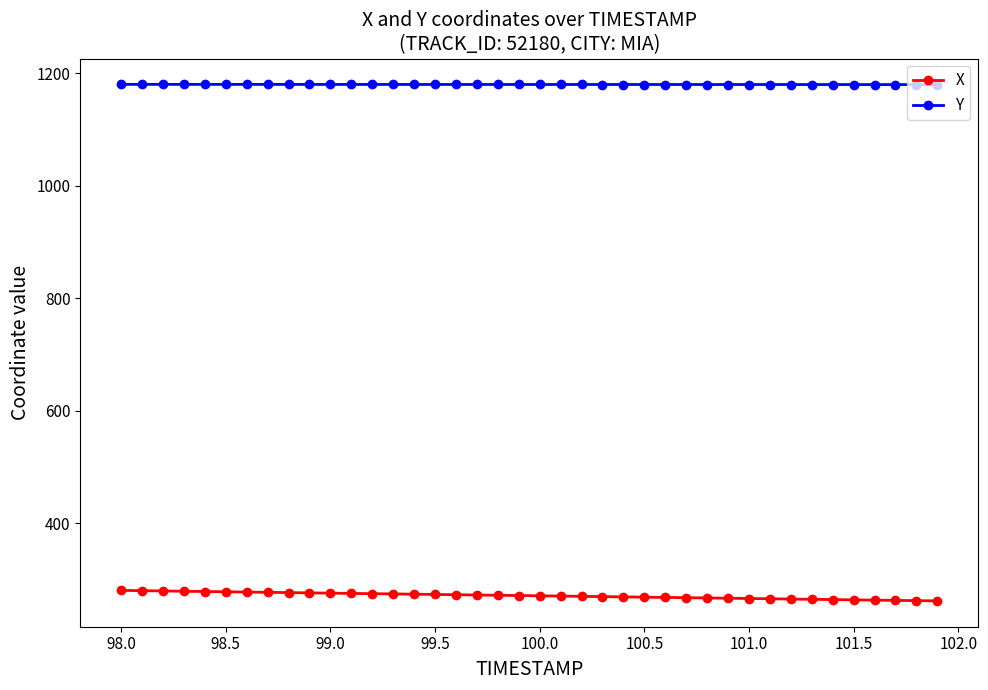

What is the sum of all X values?

10862.4